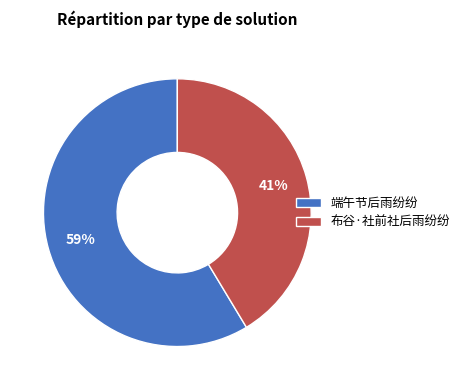

Which category has the biggest portion of the pie?

端午节后雨纷纷